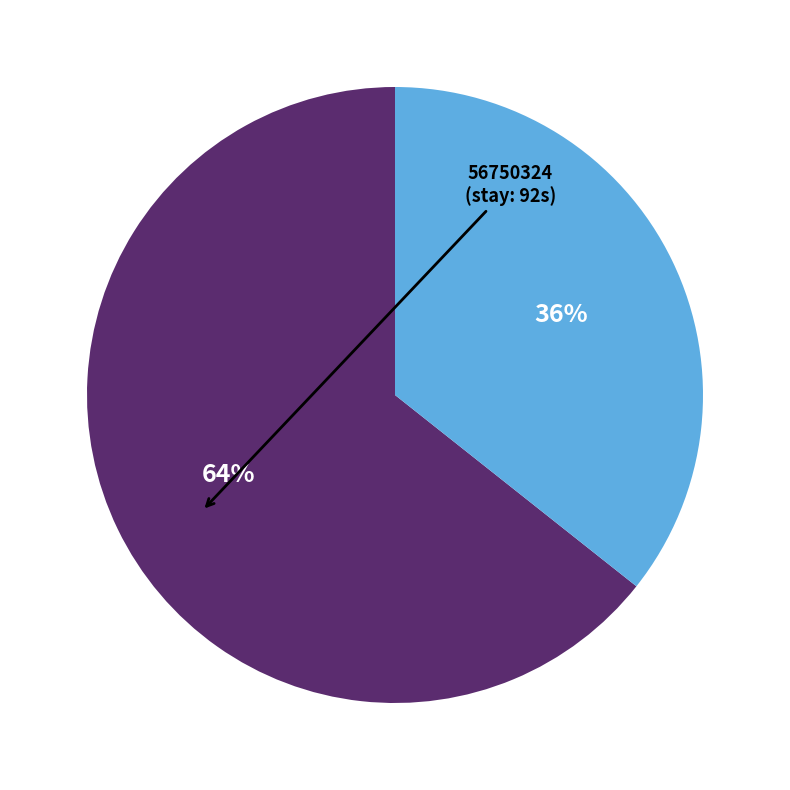

How many slices are in this pie chart?

2